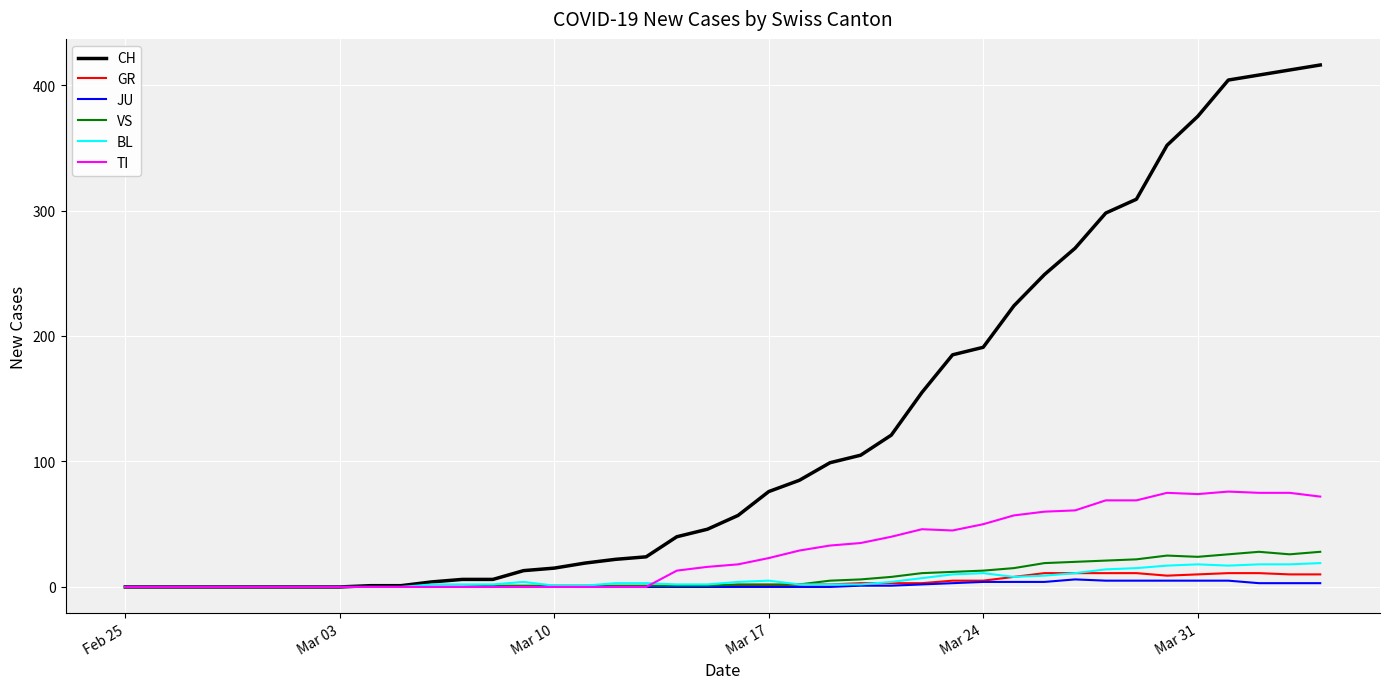

Which series has the largest total across all categories?

CH